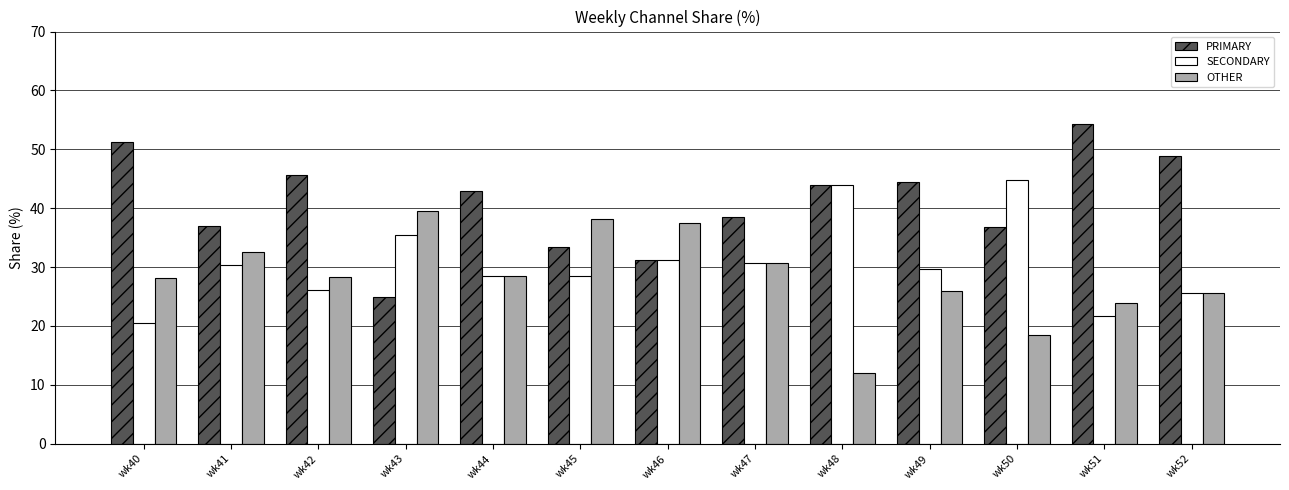

Is it true that PRIMARY equals 42.0 at wk46?

False